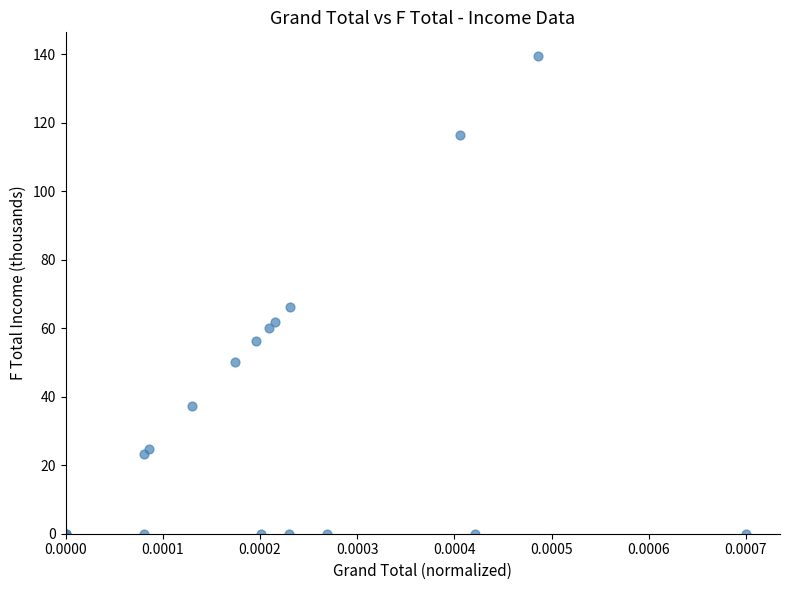

What Y value in the scatter plot is closest to 69?

66.1